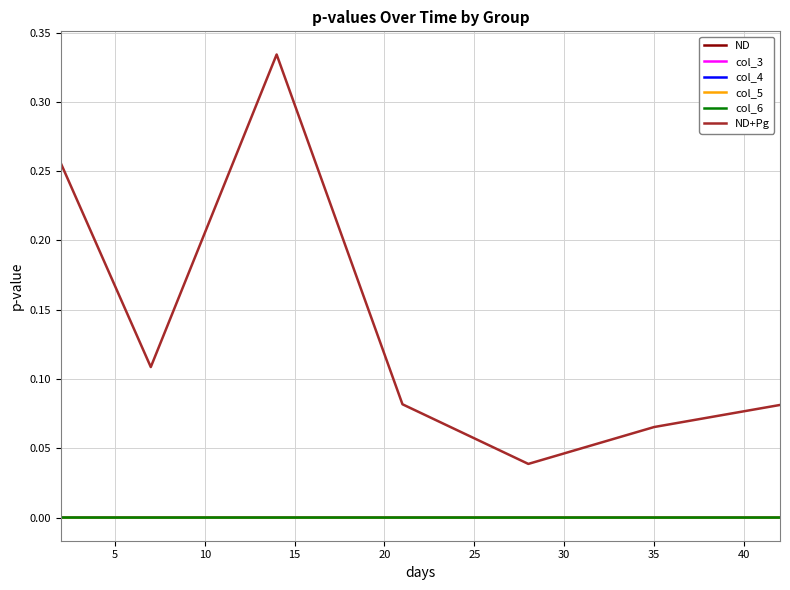

Does the chart have visible grid lines?

Yes